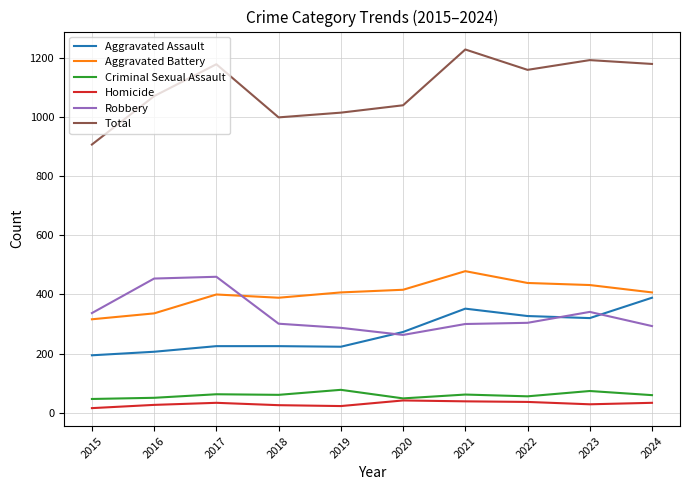

True or false: Robbery has more than 1 interior local peaks.

True